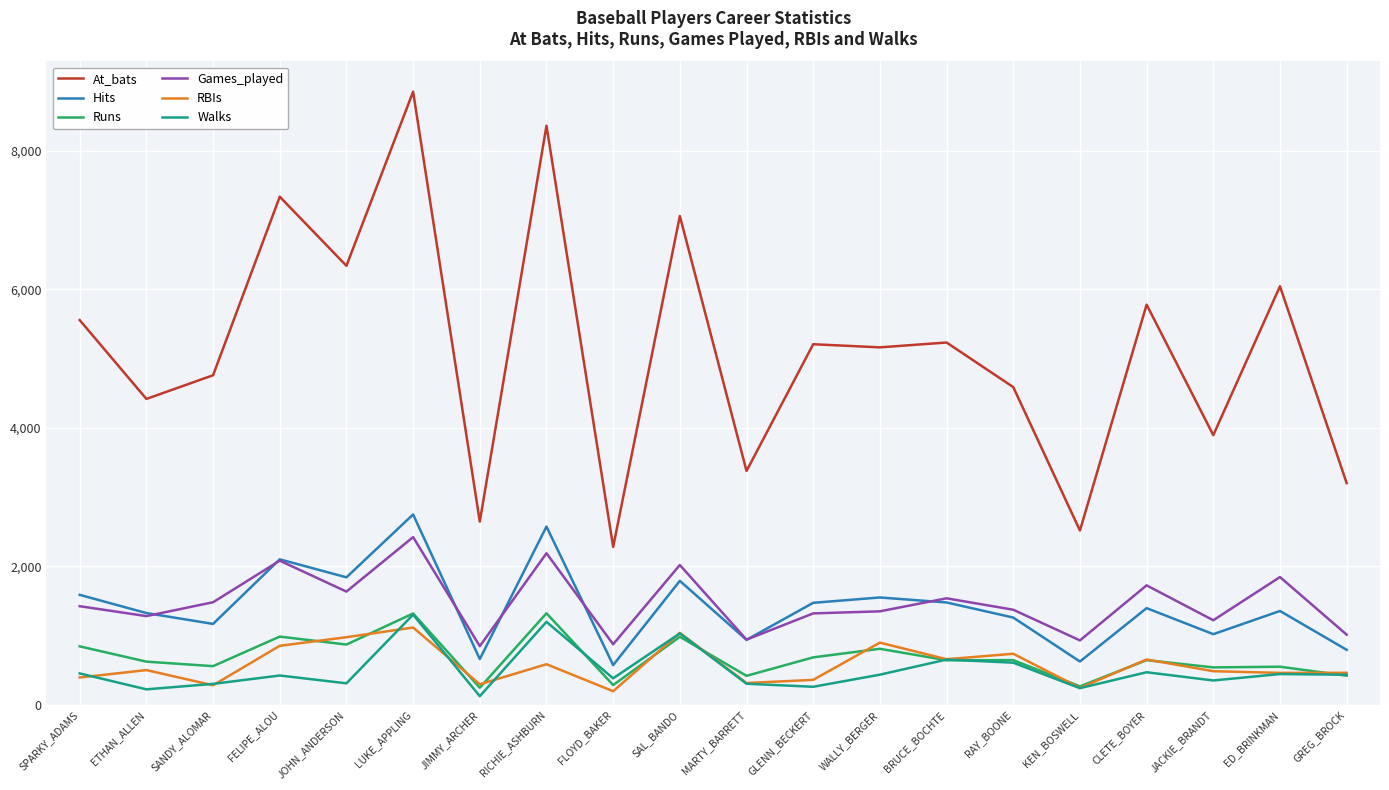

What is the total value across all series at SAL_BANDO?

13921